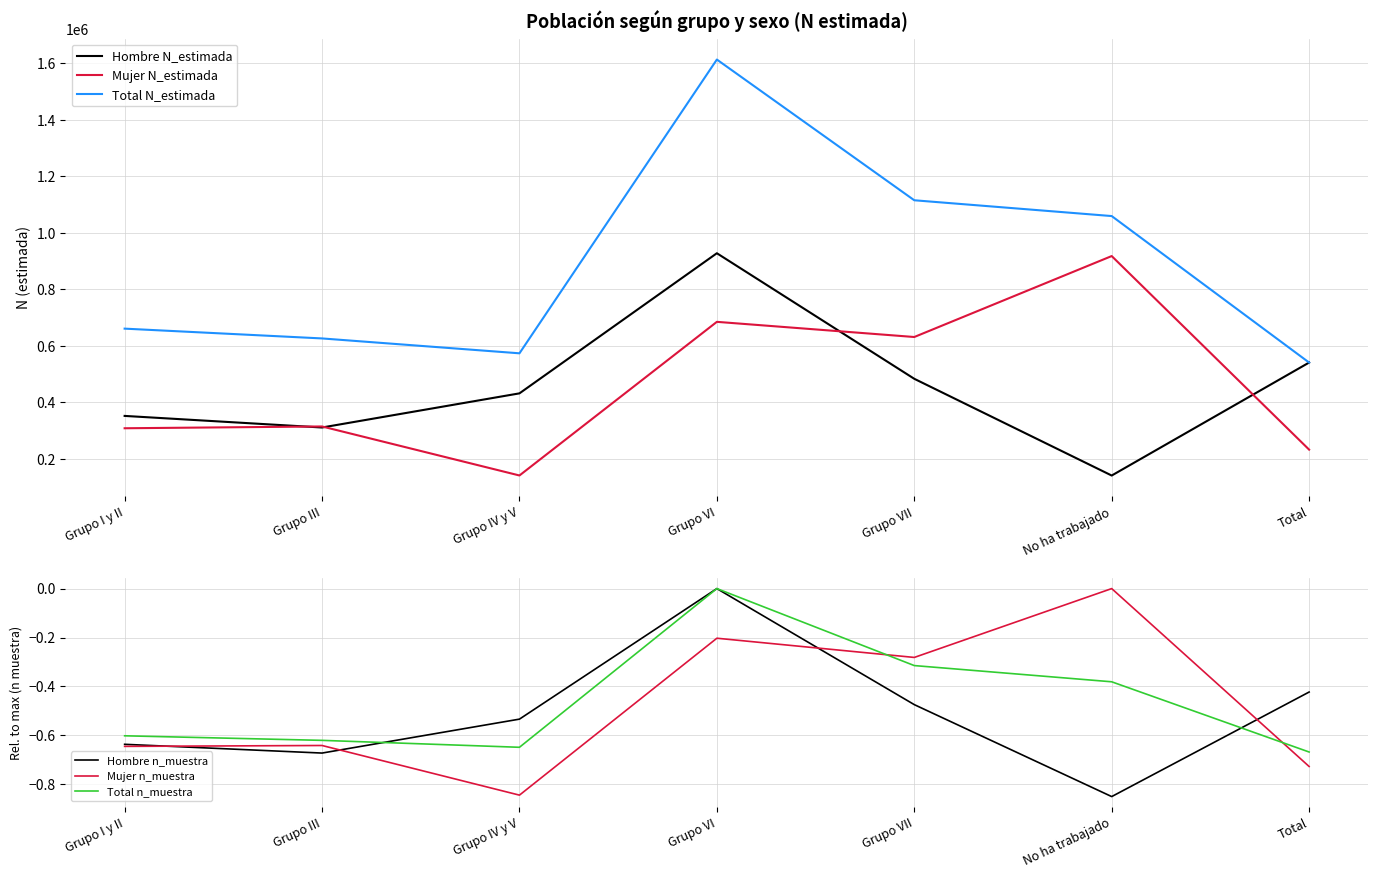

What is the label of the 7th point from the right?

Grupo I y II